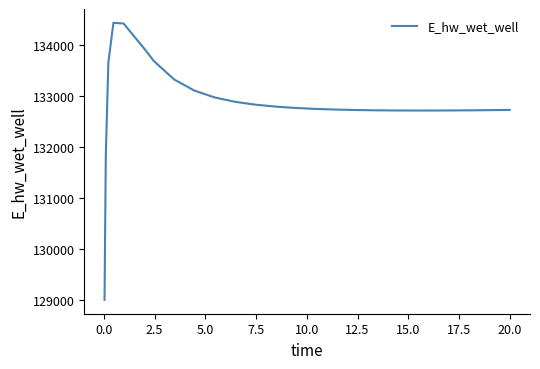

What is the difference between the maximum and minimum values?

5432.4